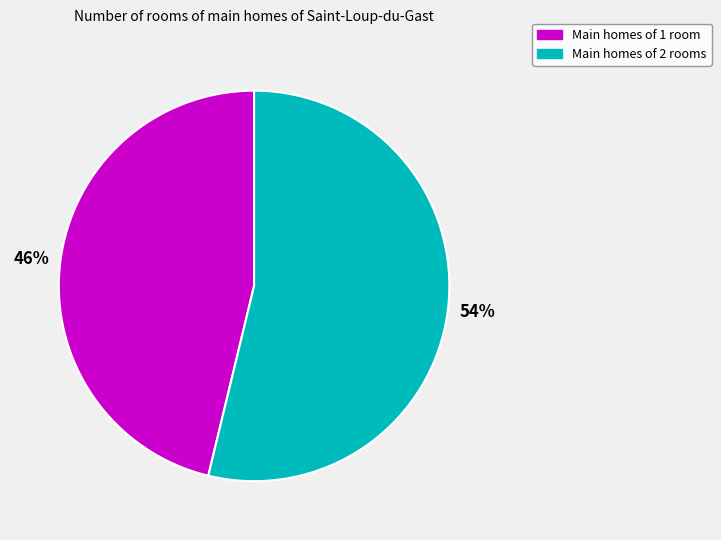

To the nearest percent, what is the difference between the largest and smallest slice percentages?

8%